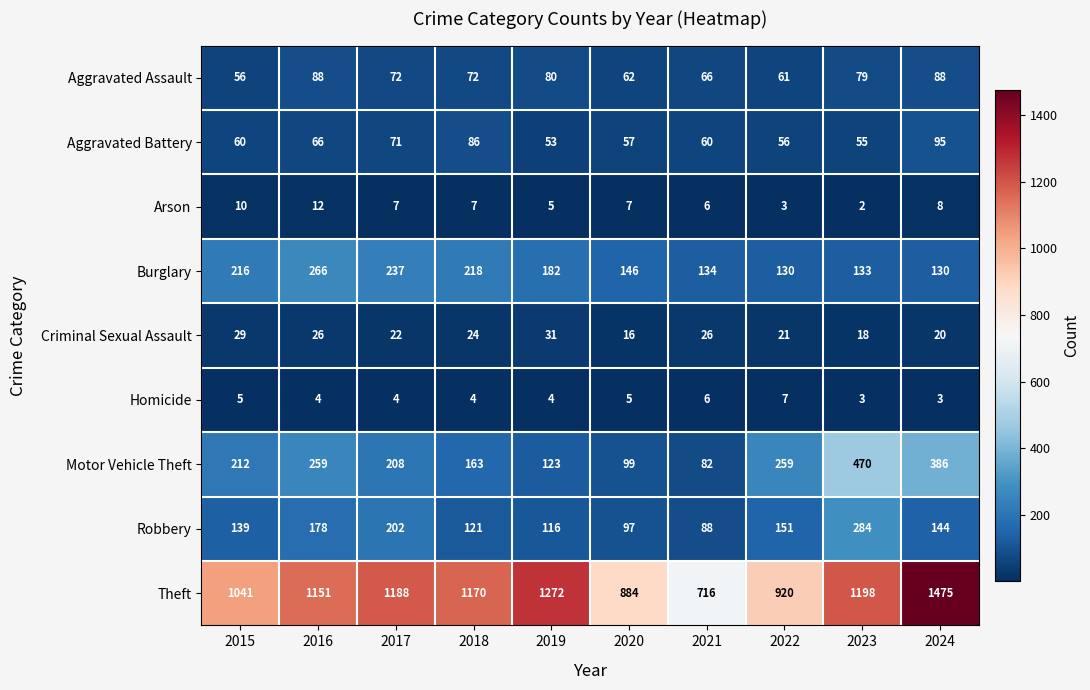

Between 2016 and 2017, which series saw the biggest shift?

Motor Vehicle Theft